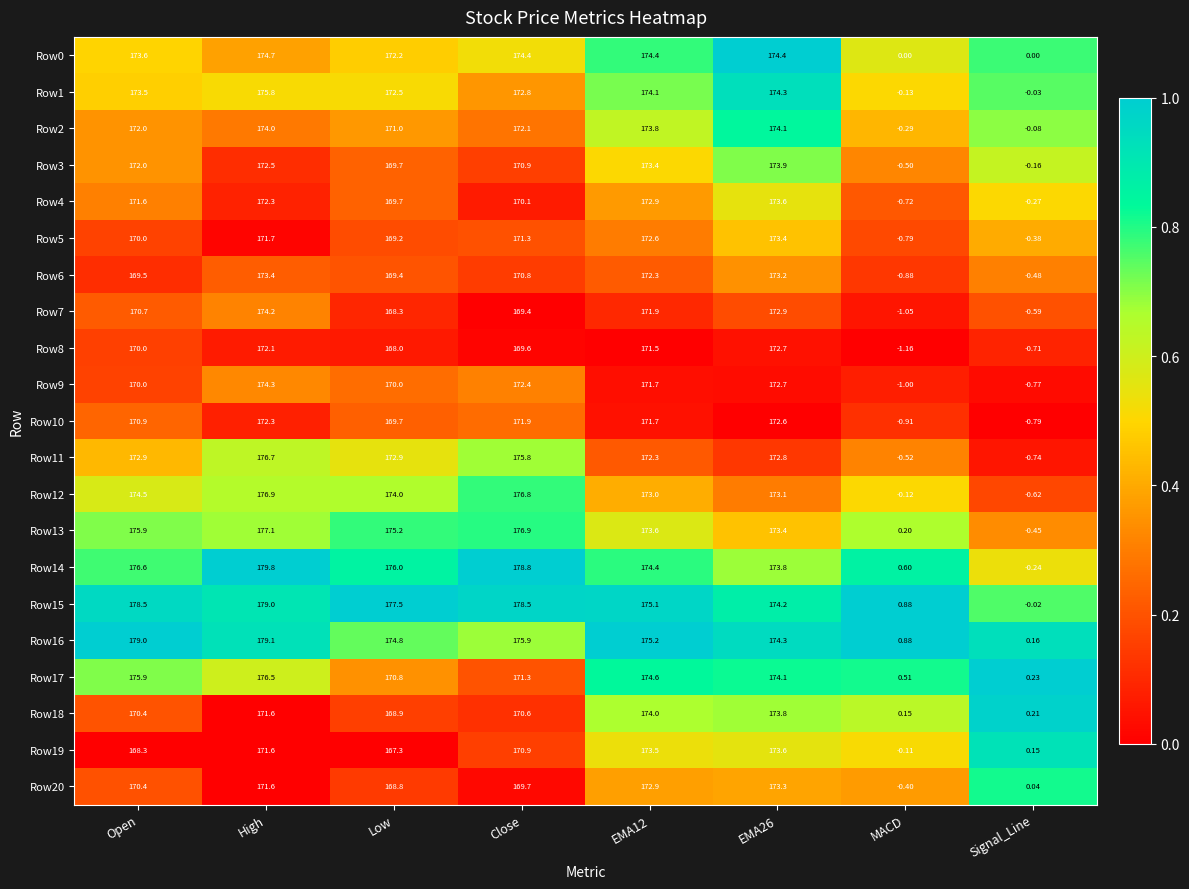

At which label does Row17 reach its peak?

High